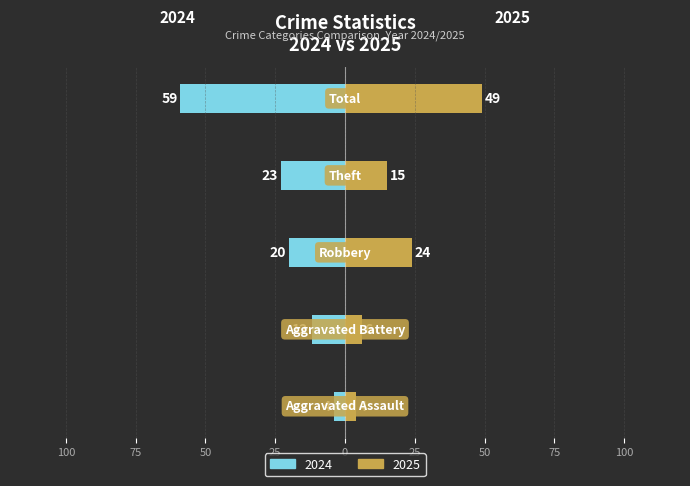

The Aggravated Assault series shows 4 at 2024. True or false?

True